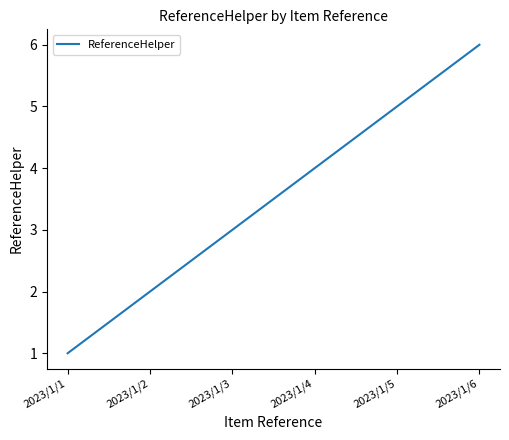

How many lines are shown in the chart?

1